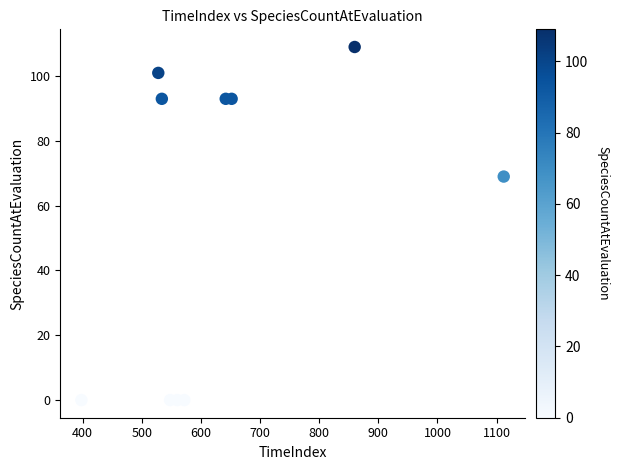

What Y value in the scatter plot is closest to 54?

69